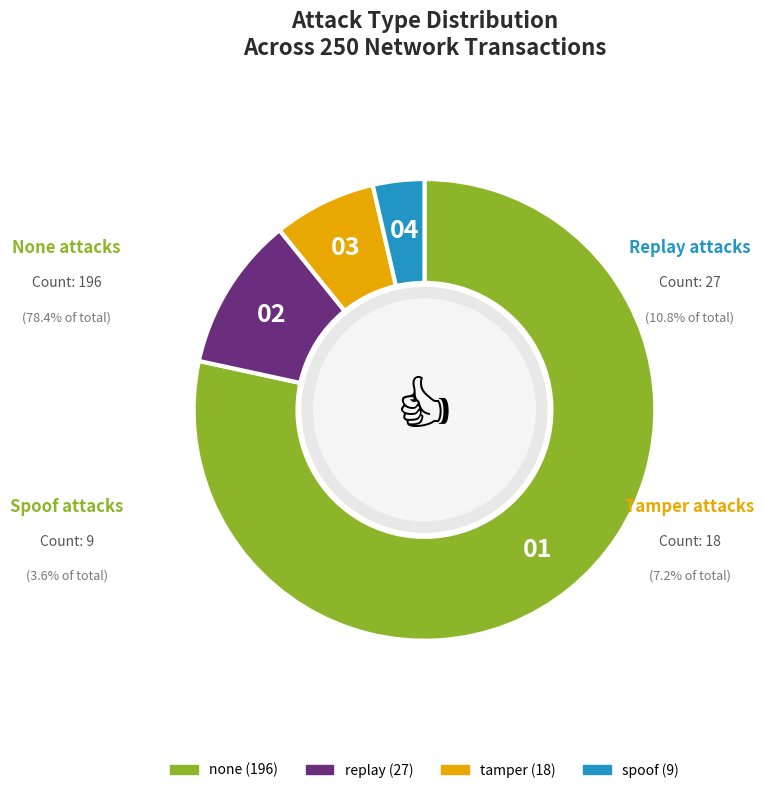

Is there any slice that represents more than half of the pie?

Yes